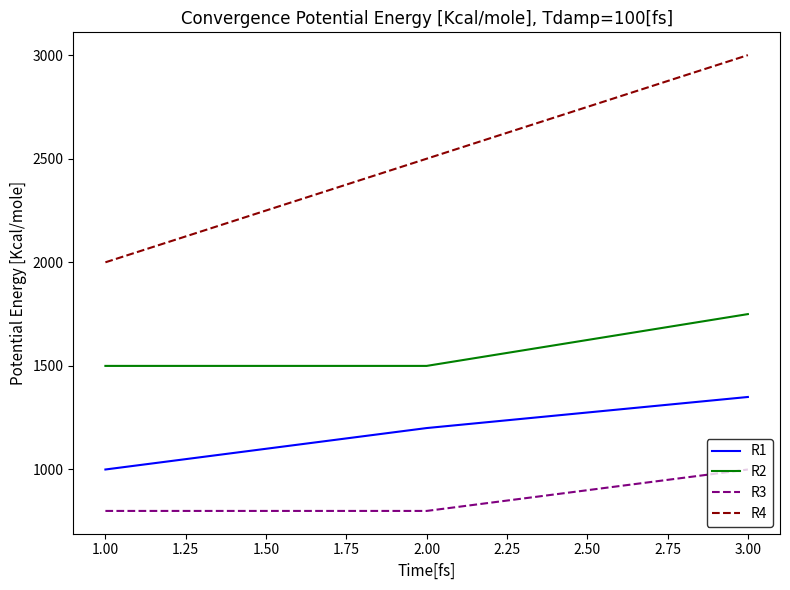

How many lines are shown in the chart?

4